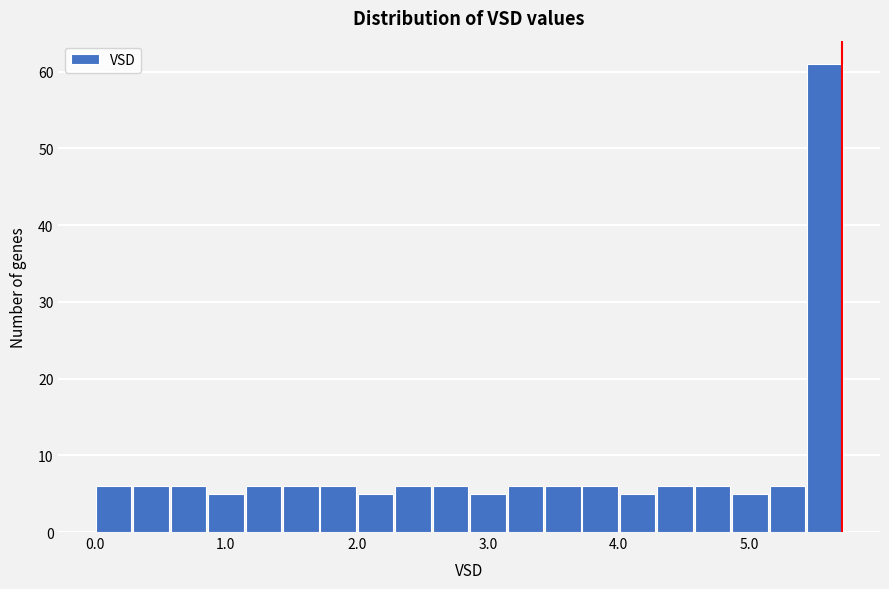

Around what value on the x-axis is the tallest bar? Give the approximate position of its centre, as read against the axis.

5.6